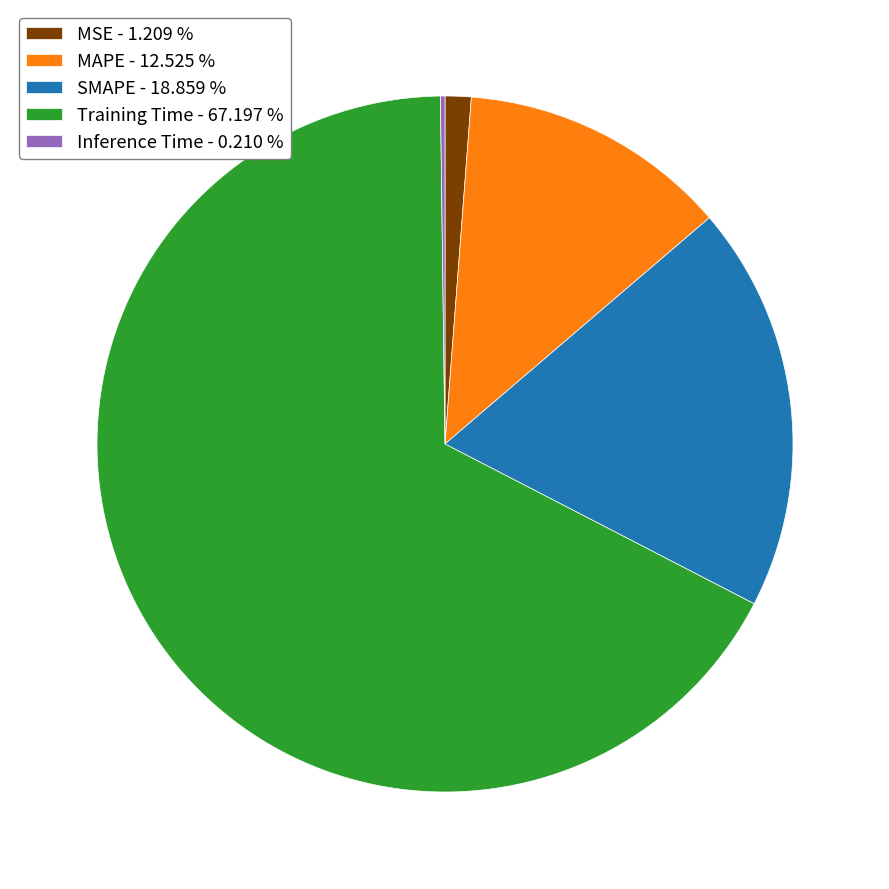

Is there a majority slice in this chart?

Yes